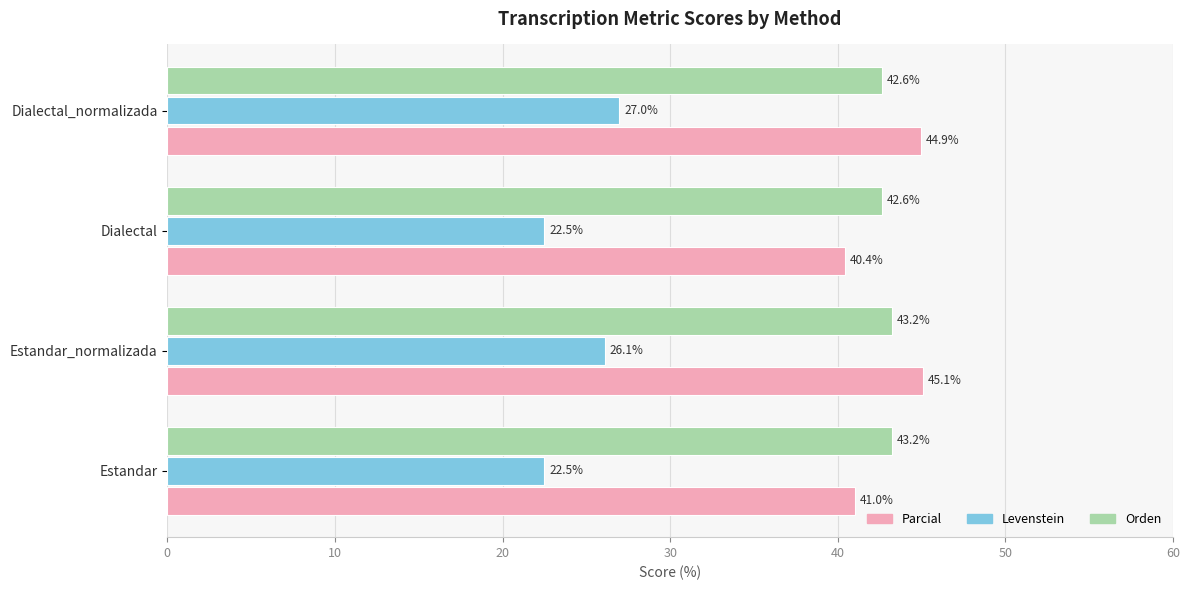

What are all the series names shown in the legend?

Parcial, Levenstein, Orden